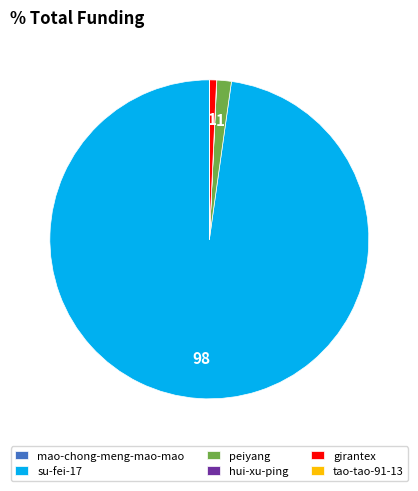

What is the largest slice in the pie chart?

su-fei-17